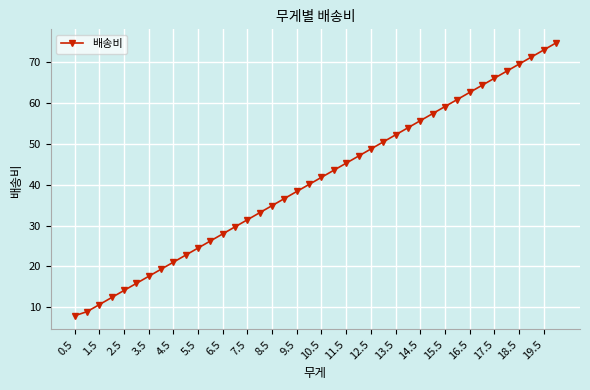

What is the minimum value shown in the chart?

7.9